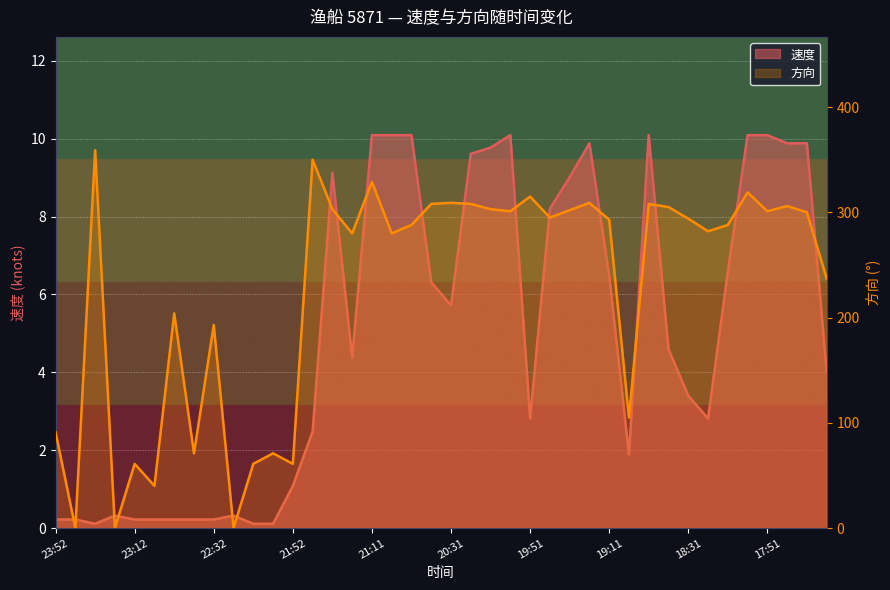

What is the label of the 33rd point from the right?

22:42